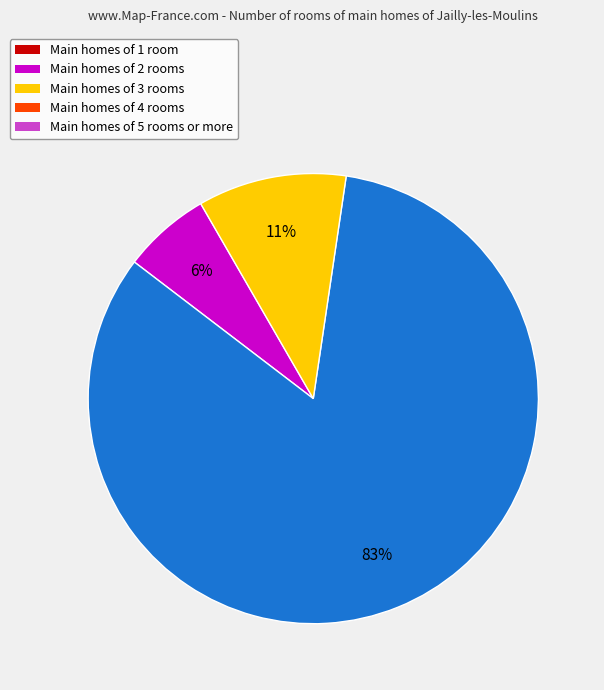

To the nearest percent, what is the average slice percentage?

33%